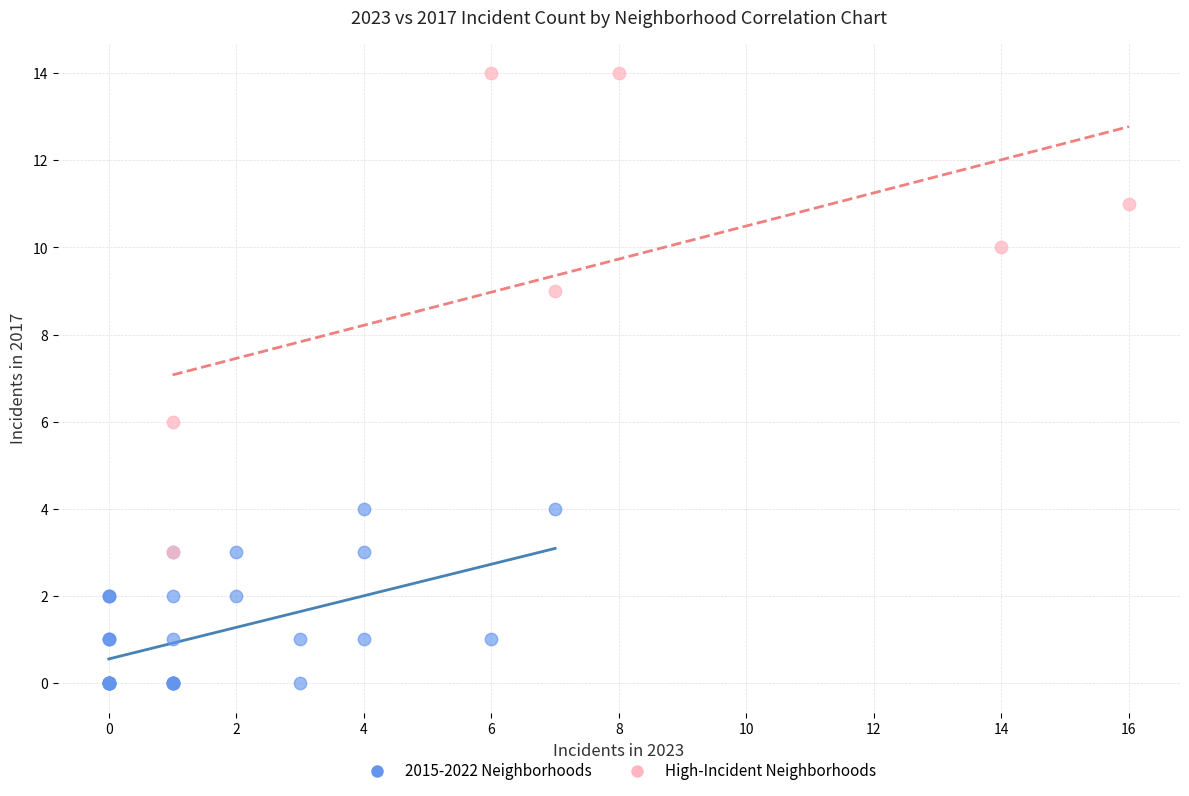

Which series has the largest Y range (max minus min)?

High-Incident Neighborhoods